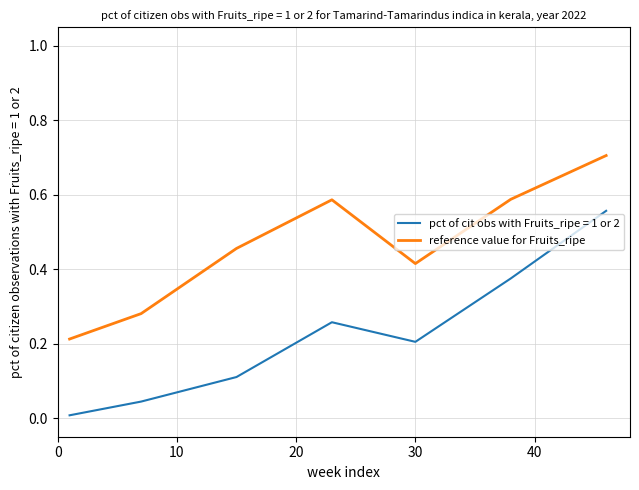

Which series has the widest spread of values?

pct of cit obs with Fruits_ripe = 1 or 2